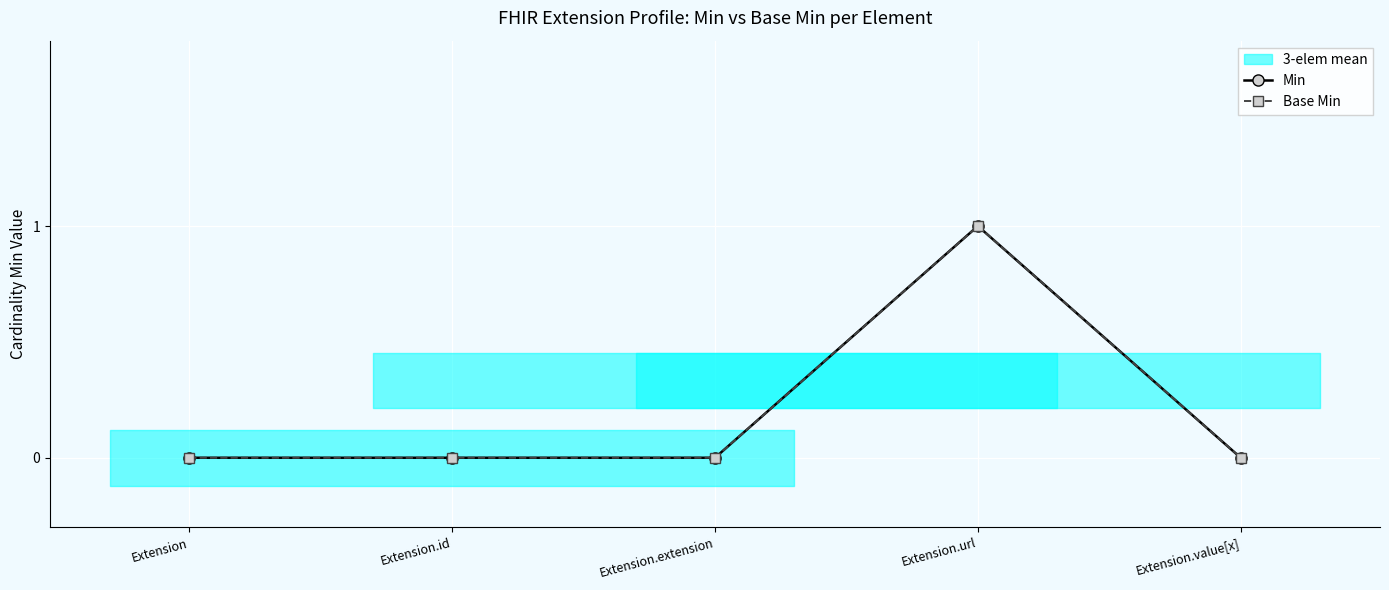

True or false: Min and Base Min cross at least once.

False